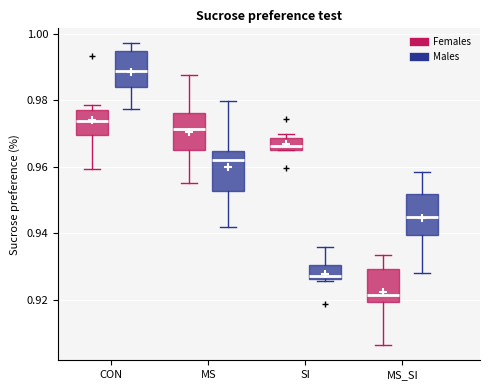

Reading left to right, transcribe this box plot: for each box, give where its median line is, the range the box spans, and where its two whiskers end, as read against the y-axis. The values are not printed on the chart, so give them approximately, as read against the axis.

CON (Females): median 0.974, box 0.970 to 0.978, whiskers 0.960 to 0.978 (just above the box's upper edge)
CON (Males): median 0.988, box 0.984 to 0.994, whiskers 0.978 to 0.998
MS (Females): median 0.972, box 0.964 to 0.976, whiskers 0.956 to 0.988
MS (Males): median 0.962, box 0.952 to 0.964, whiskers 0.942 to 0.980
SI (Females): median 0.966 (inside the box), box 0.966 to 0.968, whiskers 0.966 to 0.970
SI (Males): median 0.928, box 0.926 to 0.930, whiskers 0.926 to 0.936
MS_SI (Females): median 0.922, box 0.920 to 0.930, whiskers 0.906 to 0.934
MS_SI (Males): median 0.944, box 0.940 to 0.952, whiskers 0.928 to 0.958